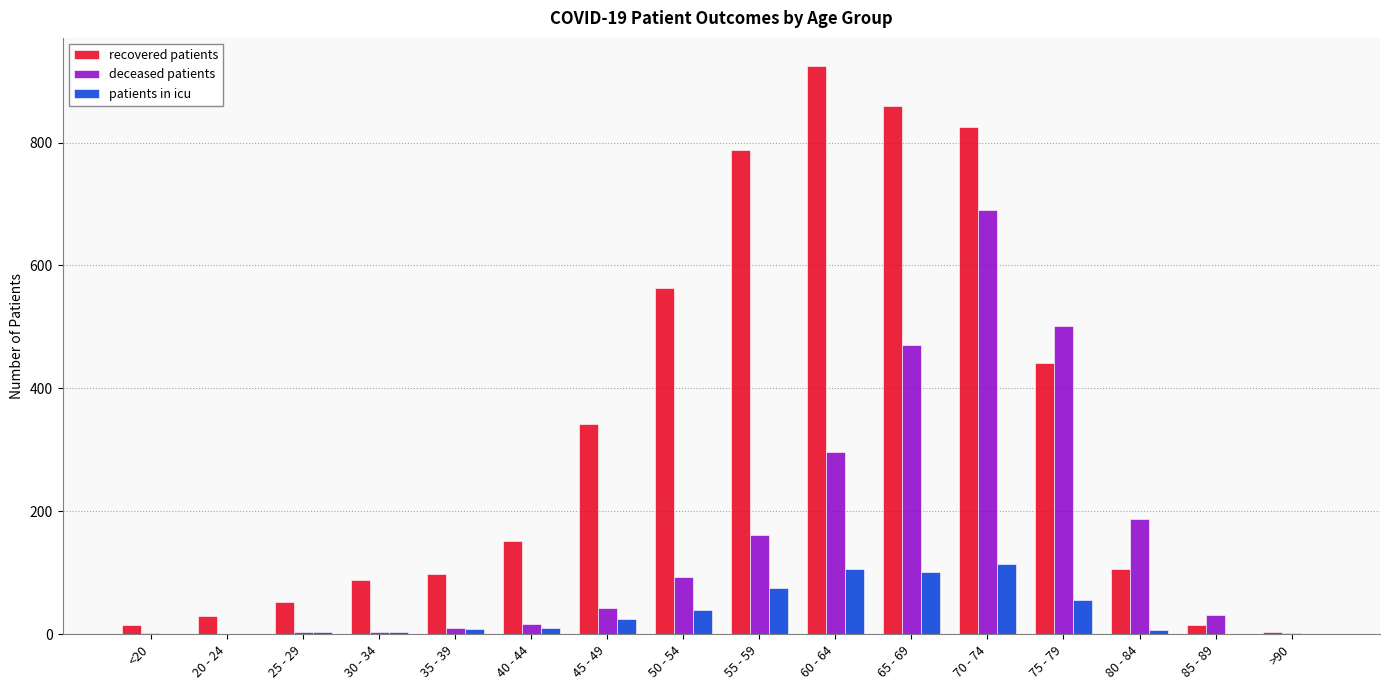

What are all the series names shown in the legend?

recovered patients, deceased patients, patients in icu